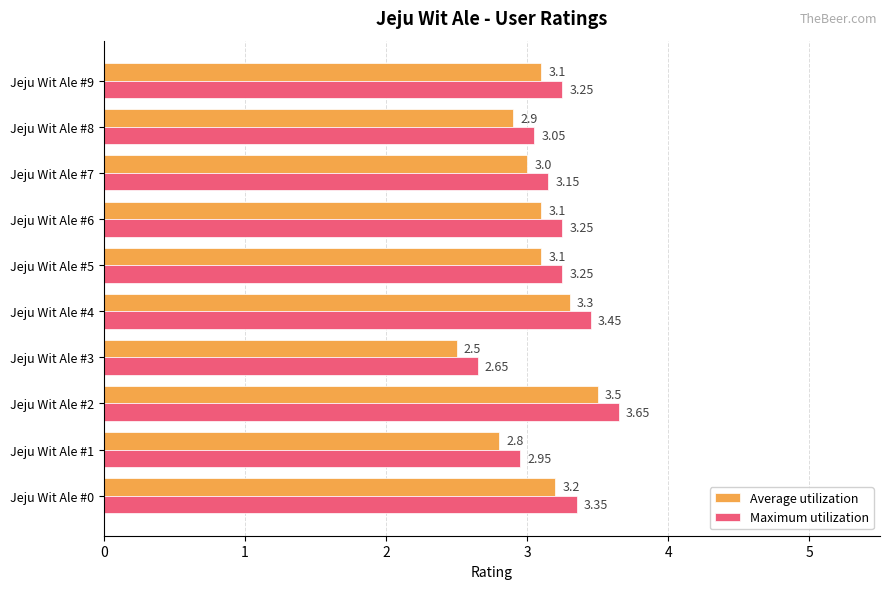

At which label does Average utilization reach its peak?

Jeju Wit Ale #2